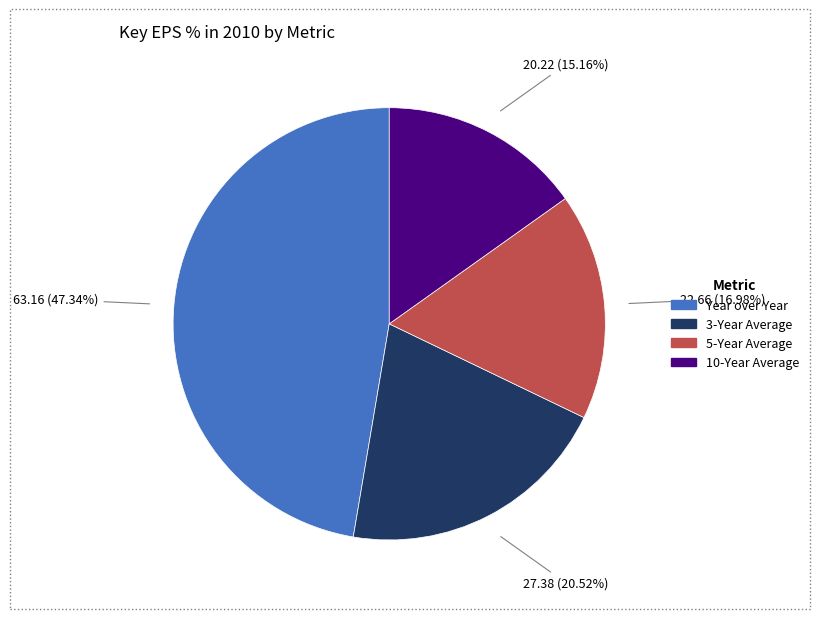

Rank the categories by value from lowest to highest.

10-Year Average, 5-Year Average, 3-Year Average, Year over Year